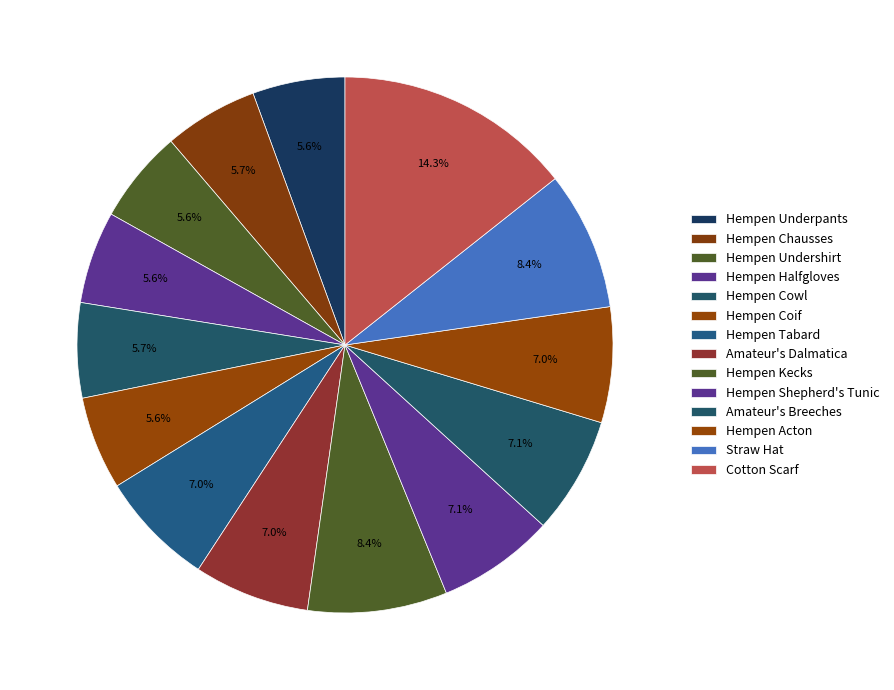

Is it true that Straw Hat is 17% of the pie?

False